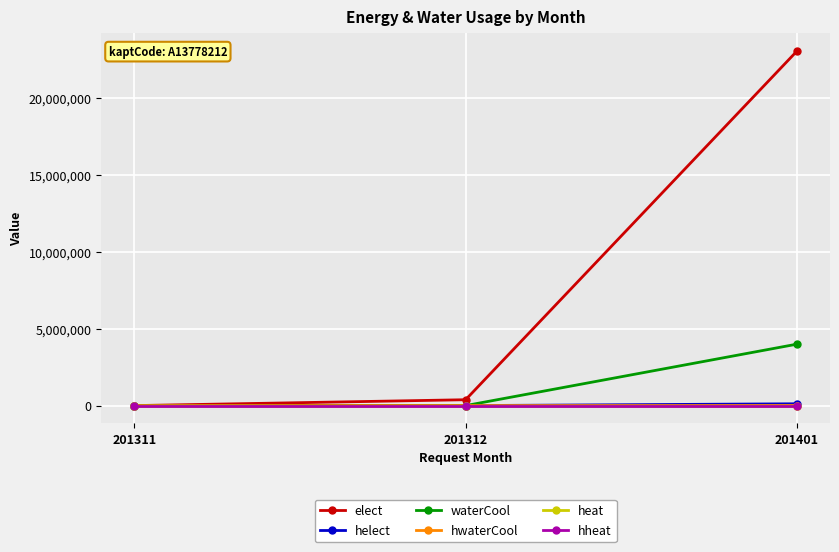

Reading left to right, transcribe all the data shown in this chart.

elect: 0	381620	23013950
helect: 0	0	117558
waterCool: 0	0	3988880
hwaterCool: 0	0	5933
heat: 0	0	0
hheat: 0	0	0